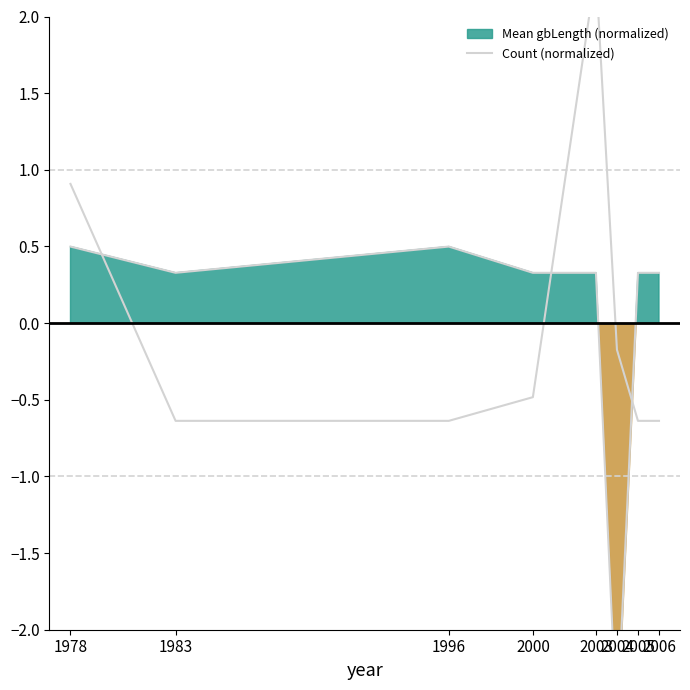

Reading right to left, transcribe all the data shown in this chart.

-0.6	-0.6	-0.2	2.3	-0.5	-0.6	-0.6	0.9